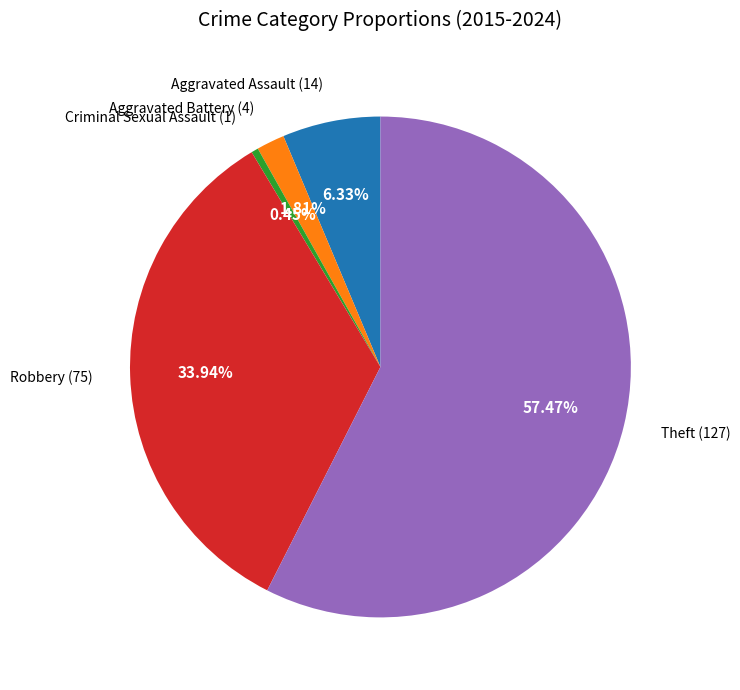

True or false: Robbery accounts for 24% of the total.

False